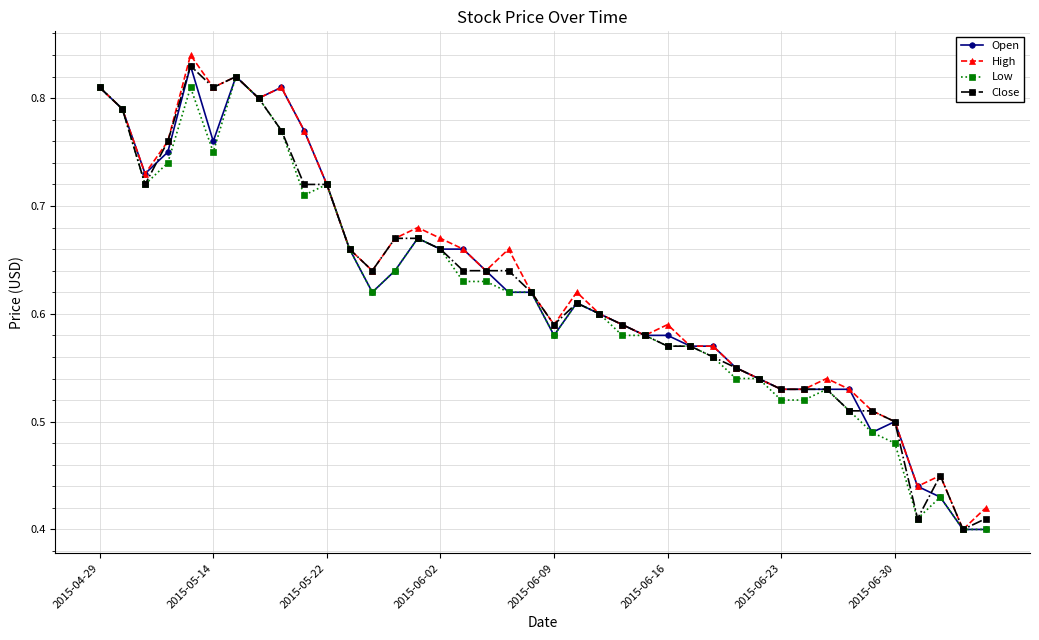

At how many categories does at least one series exceed 0?

40